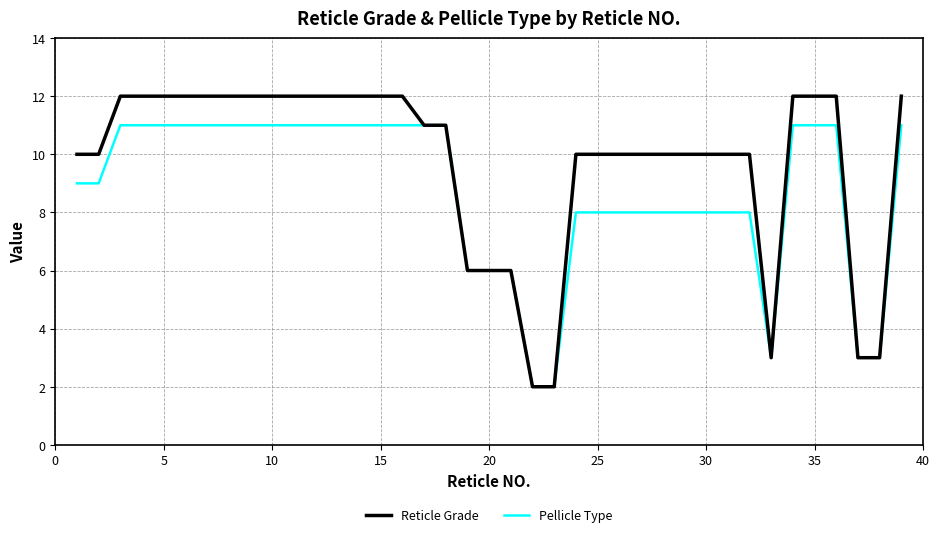

Which series has the largest range (max minus min)?

Reticle Grade